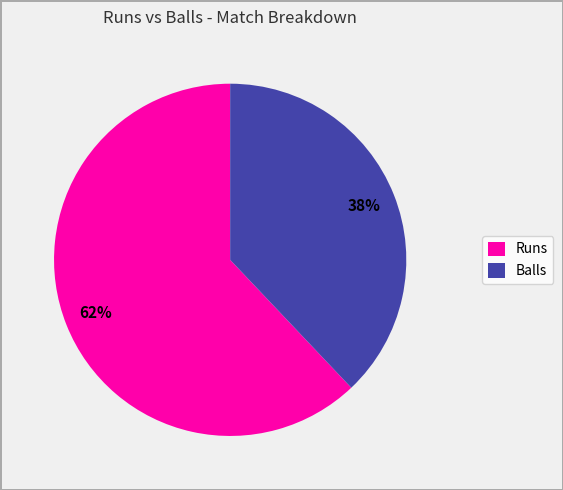

The Balls slice represents 33% of the pie. True or false?

False